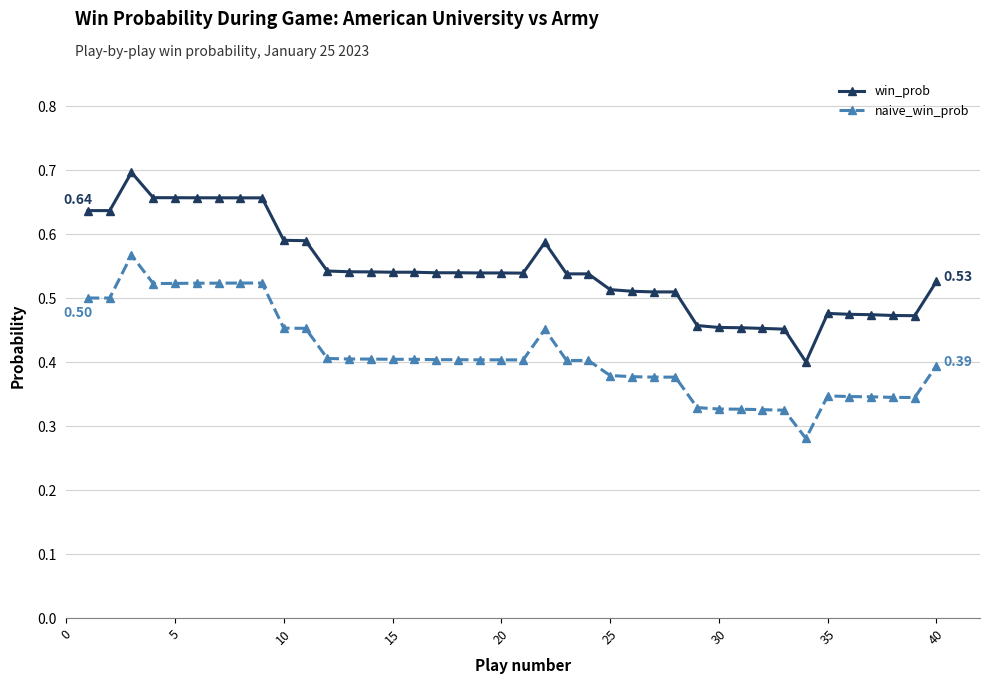

At how many categories does at least one series exceed 0?

40